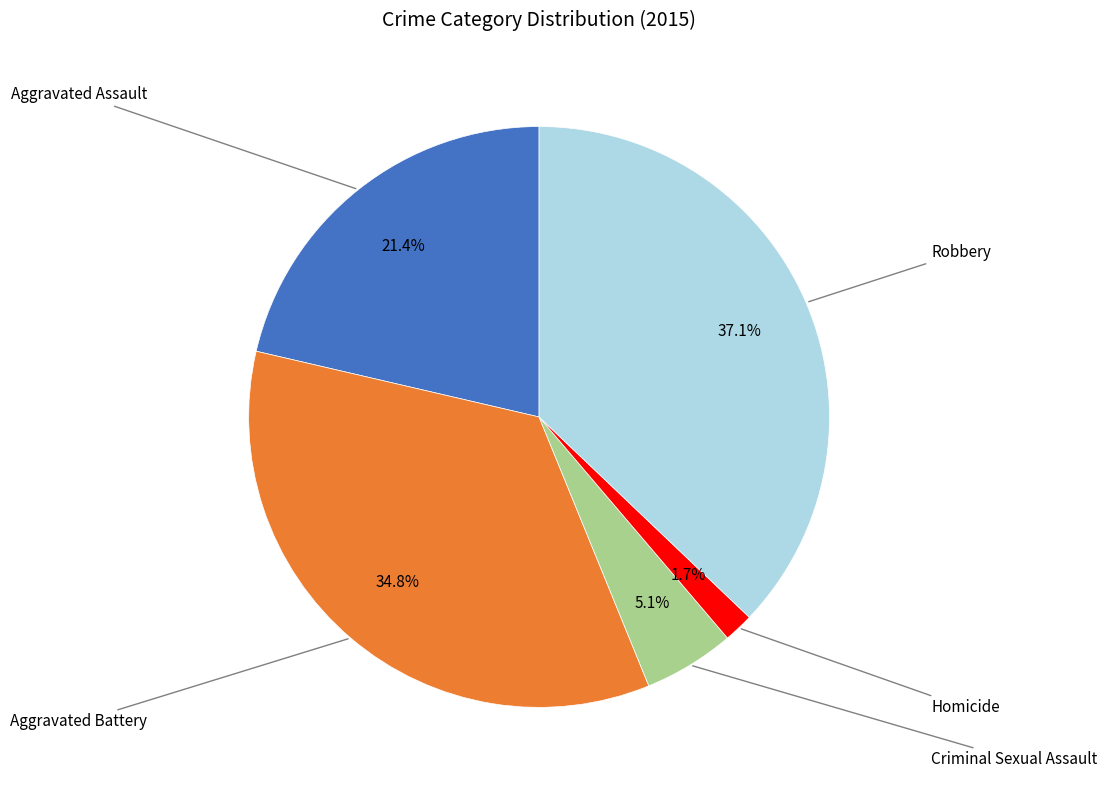

Is there a majority slice in this chart?

No